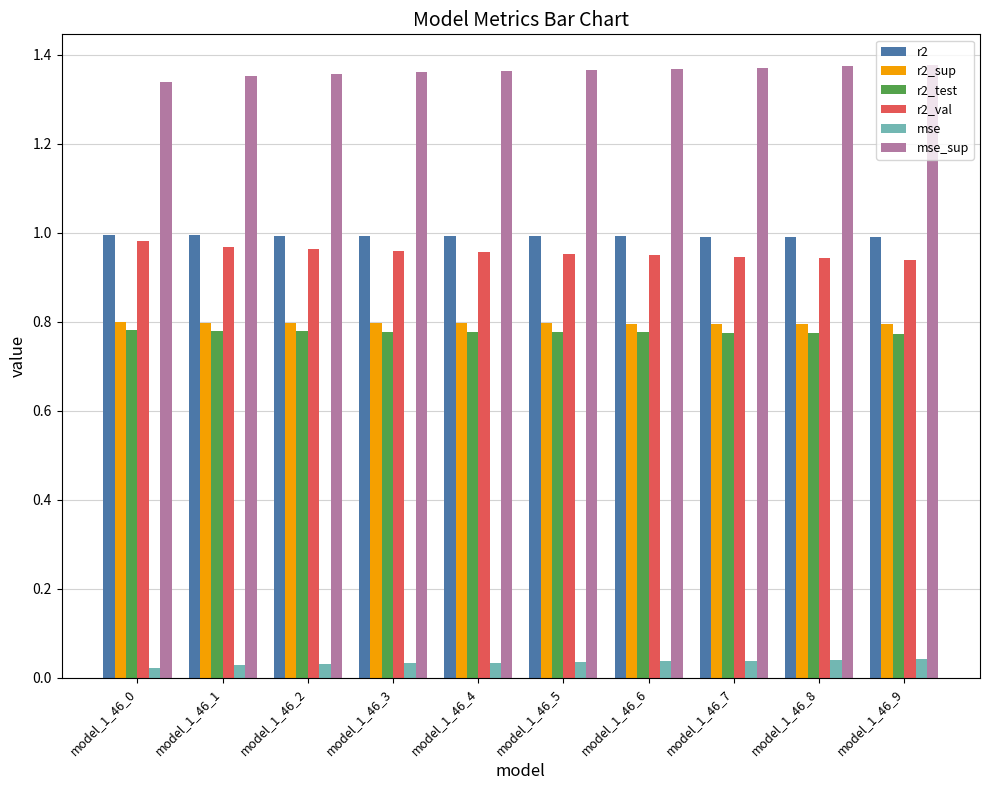

The r2_val series shows 0.5 at model_1_46_6. True or false?

False